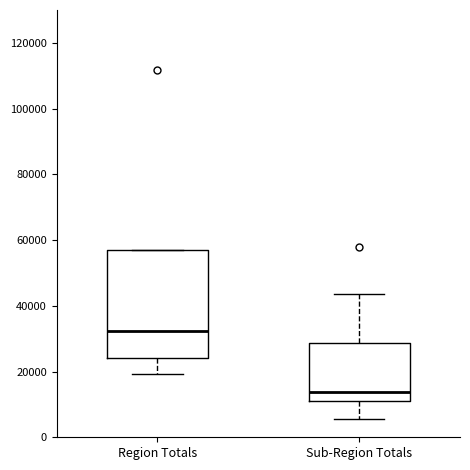

Comparing the boxes themselves (not the whiskers), which one is the tallest?

Region Totals